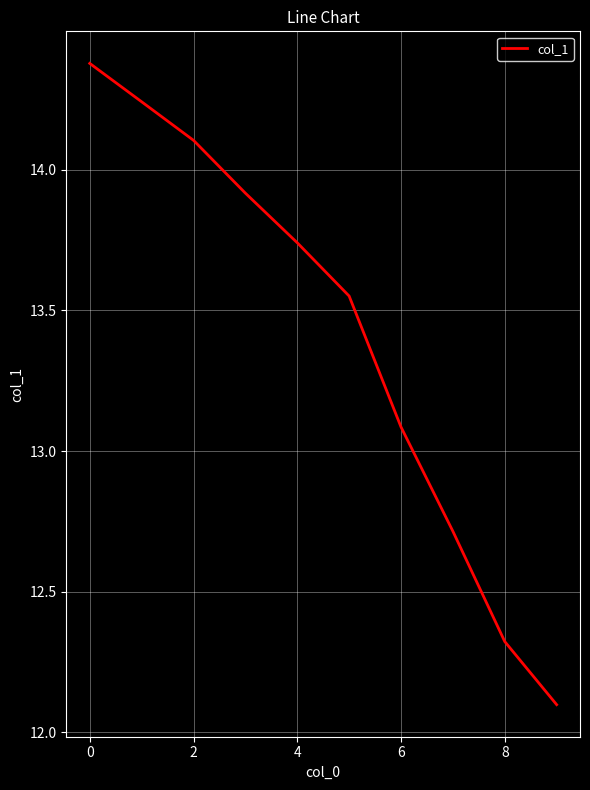

What is the minimum value shown in the chart?

12.1